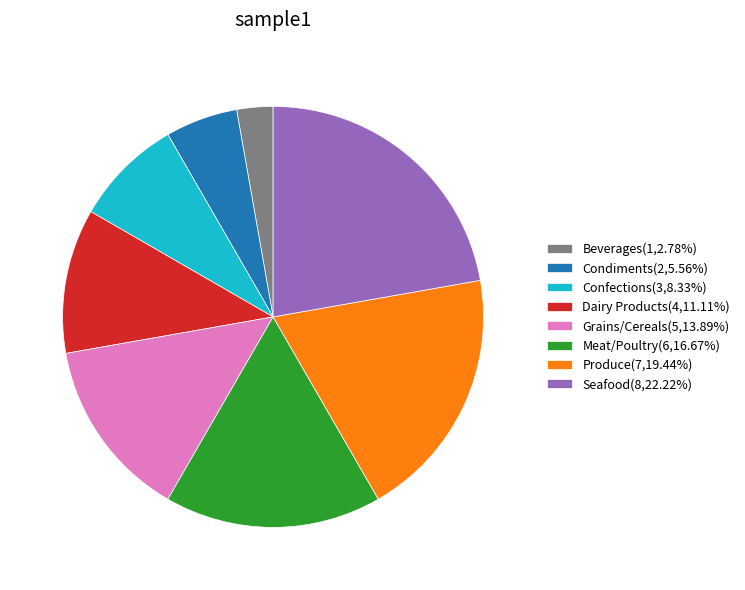

What is the largest slice in the pie chart?

Seafood